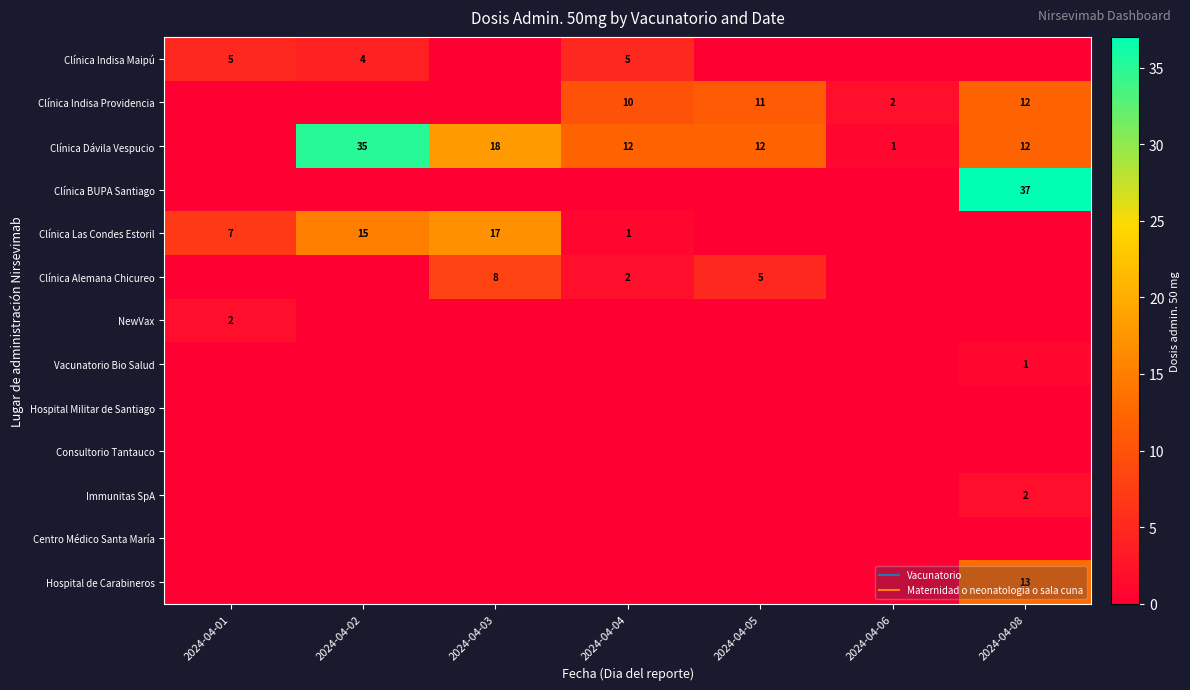

List the series in order of their peak value, lowest first.

Hospital Militar de Santiago, Consultorio Tantauco, Centro Médico Santa María, Vacunatorio Bio Salud, NewVax, Immunitas SpA, Clínica Indisa Maipú, Clínica Alemana Chicureo, Clínica Indisa Providencia, Hospital de Carabineros, Clínica Las Condes Estoril, Clínica Dávila Vespucio, Clínica BUPA Santiago